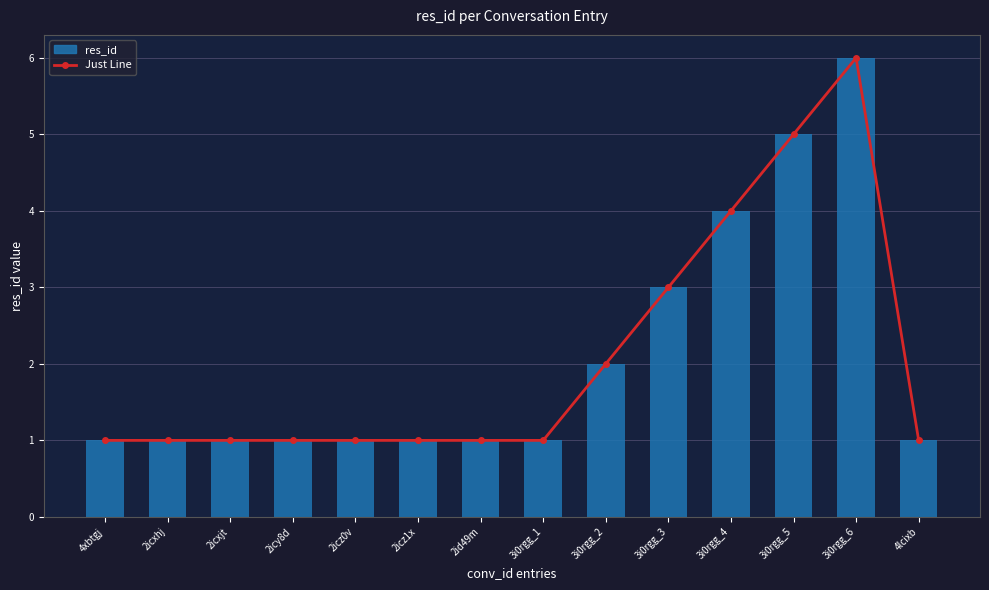

What are all the series names shown in the legend?

Just Line, res_id